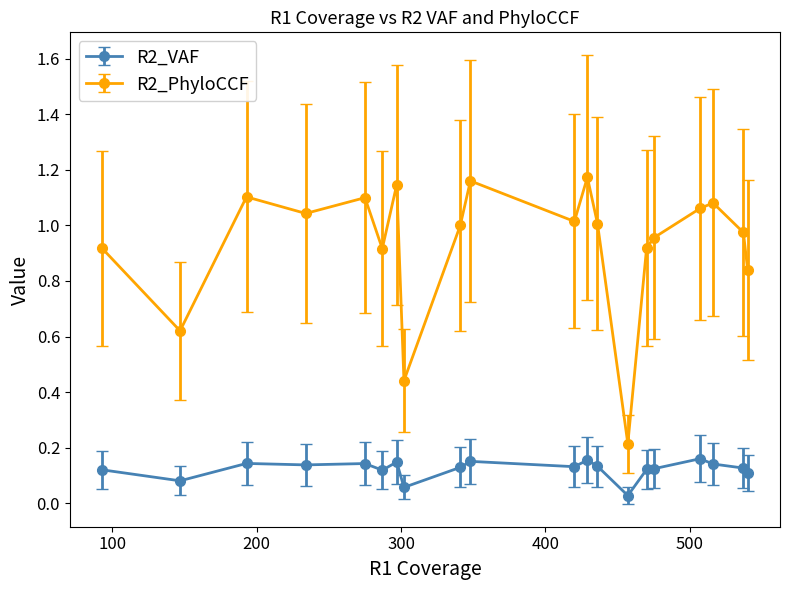

Which series has the largest range (max minus min)?

R2_PhyloCCF